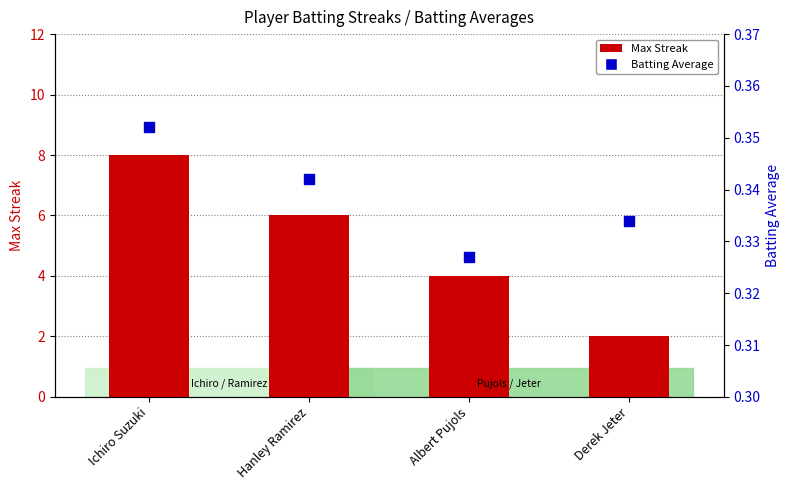

Which series reaches the minimum Y coordinate?

Batting Average